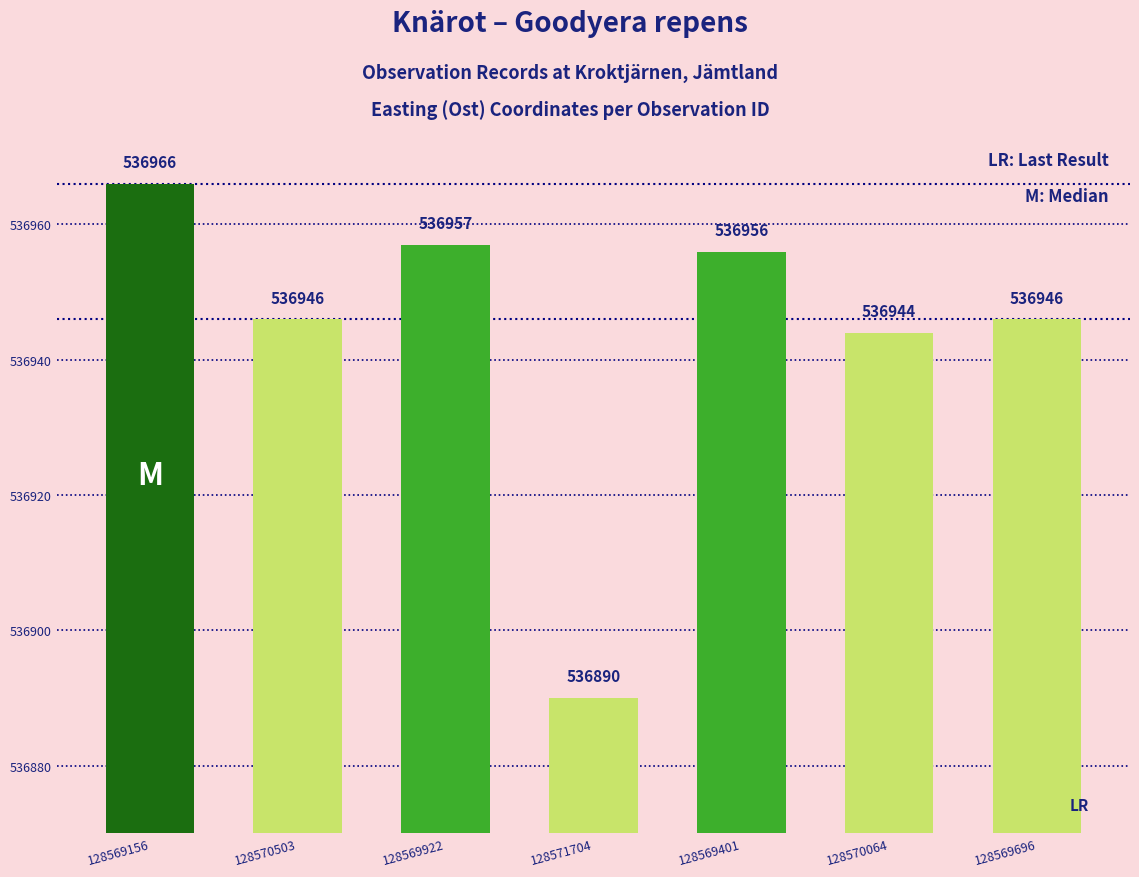

At which label is the value closest to 536928?

128570064